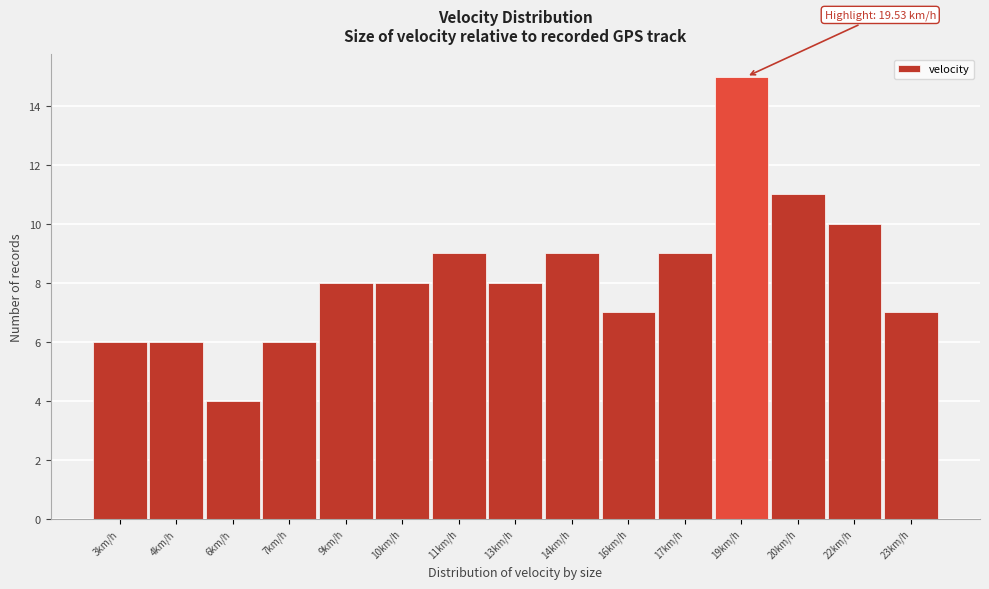

Reading left to right, what are all the values shown in this chart?

3km/h=6	4km/h=6	6km/h=4	7km/h=6	9km/h=8	10km/h=8	11km/h=9	13km/h=8	14km/h=9	16km/h=7	17km/h=9	19km/h=15	20km/h=11	22km/h=10	23km/h=7